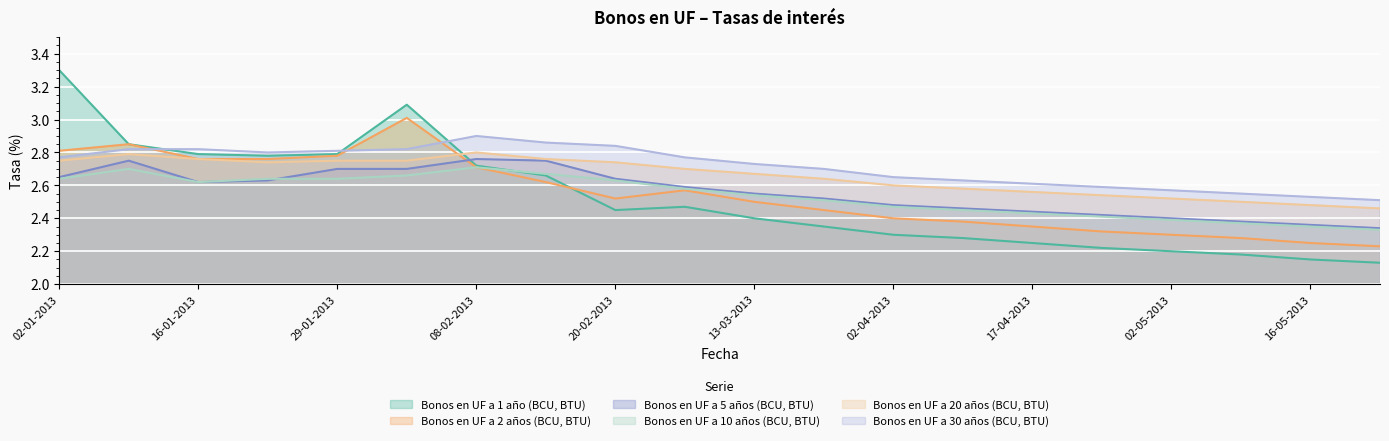

At how many categories does at least one series exceed 3?

2